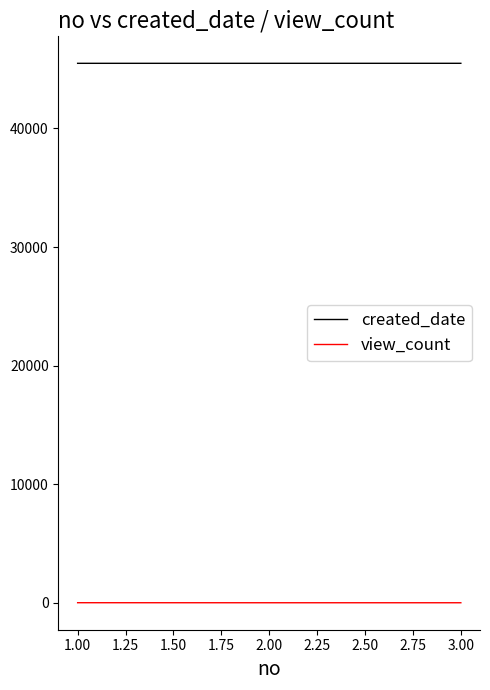

What is the average value of the created_date series?

45498.1